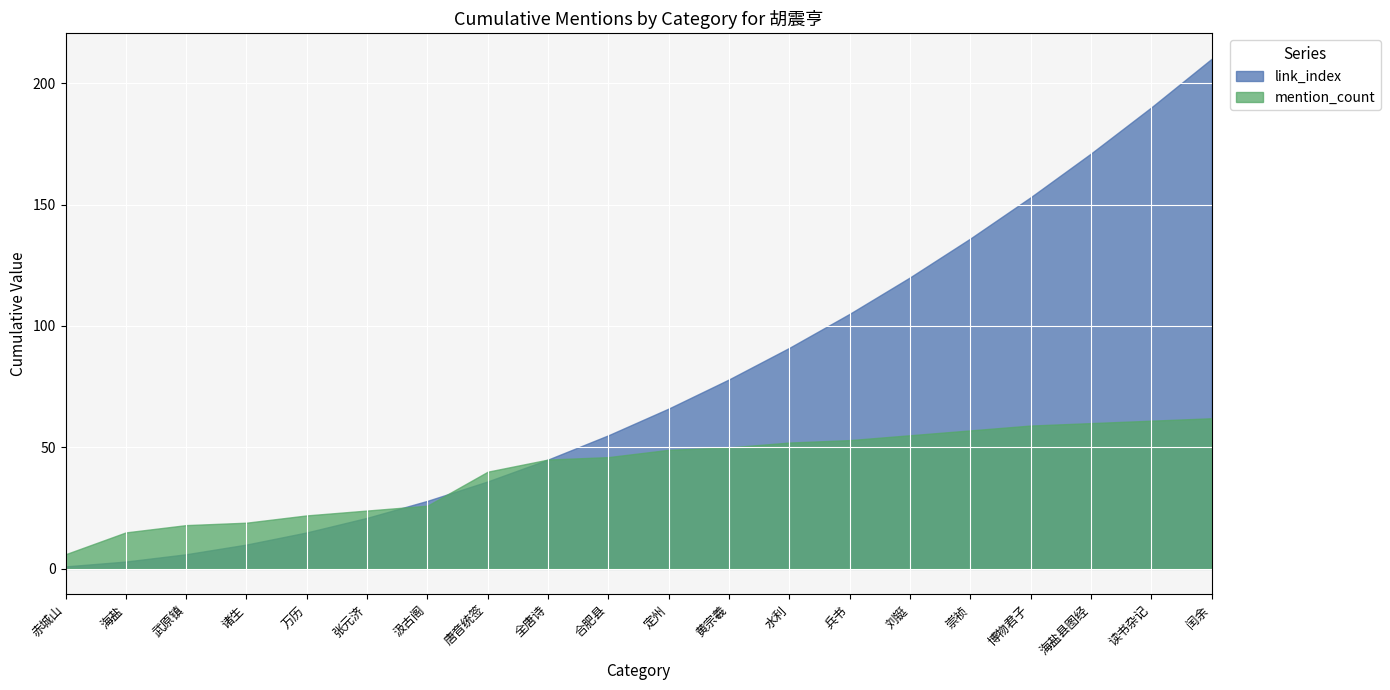

Which series has the largest range (max minus min)?

link_index